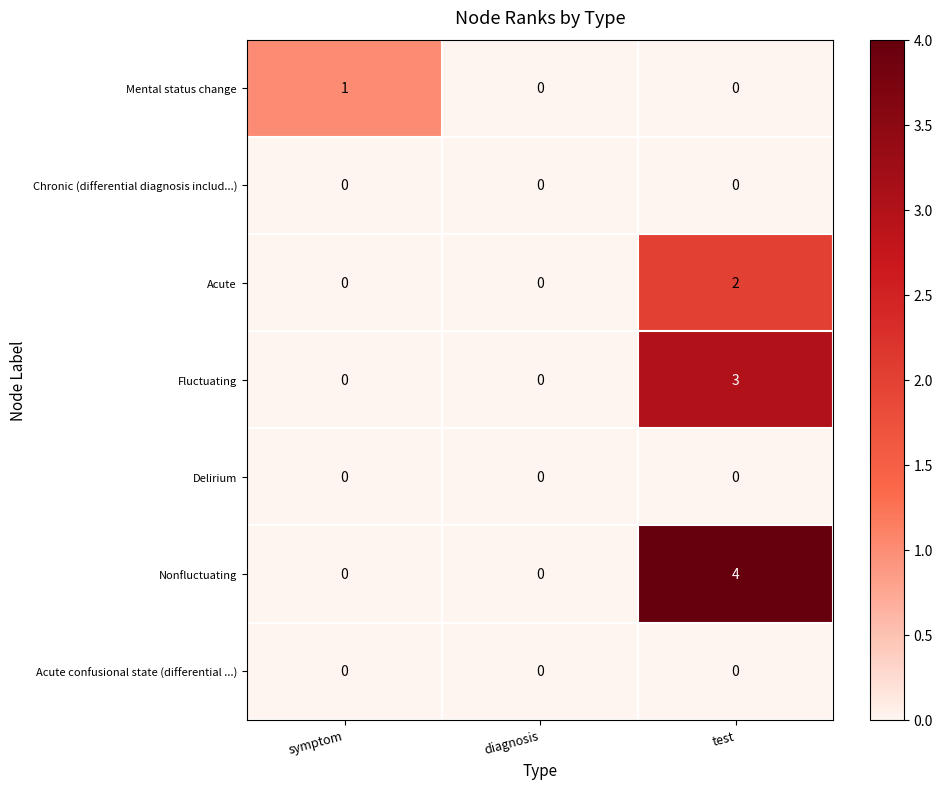

Reading right to left, list all the values displayed in this chart.

Mental status change: test=0	diagnosis=0	symptom=1
Chronic (differential diagnosis includ...): test=0	diagnosis=0	symptom=0
Acute: test=2	diagnosis=0	symptom=0
Fluctuating: test=3	diagnosis=0	symptom=0
Delirium: test=0	diagnosis=0	symptom=0
Nonfluctuating: test=4	diagnosis=0	symptom=0
Acute confusional state (differential ...): test=0	diagnosis=0	symptom=0